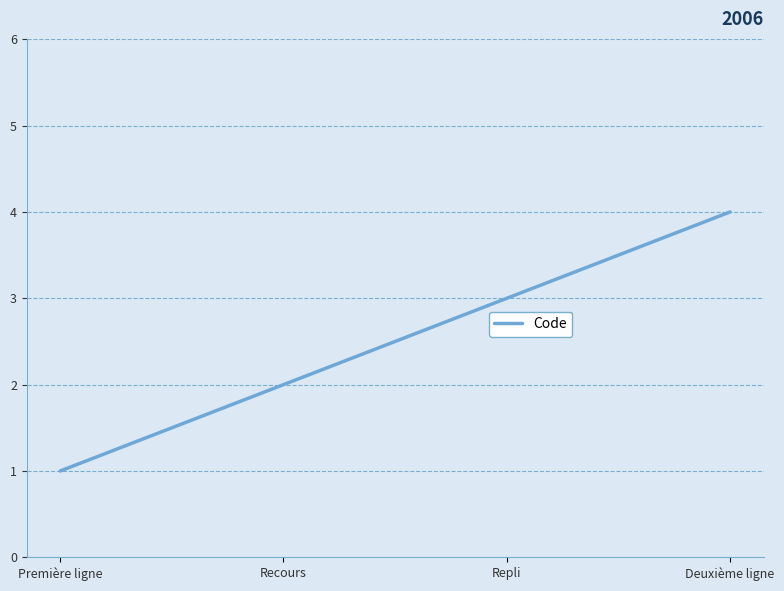

True or false: the data has more than 0 interior local peaks.

False